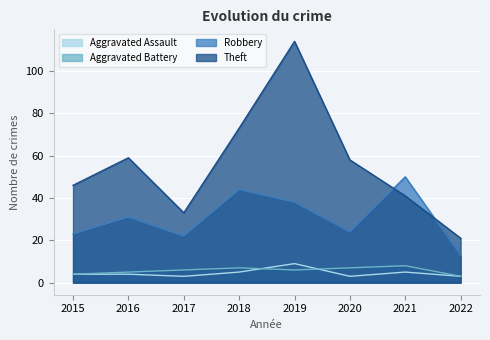

What is the average value of the Robbery series?

31